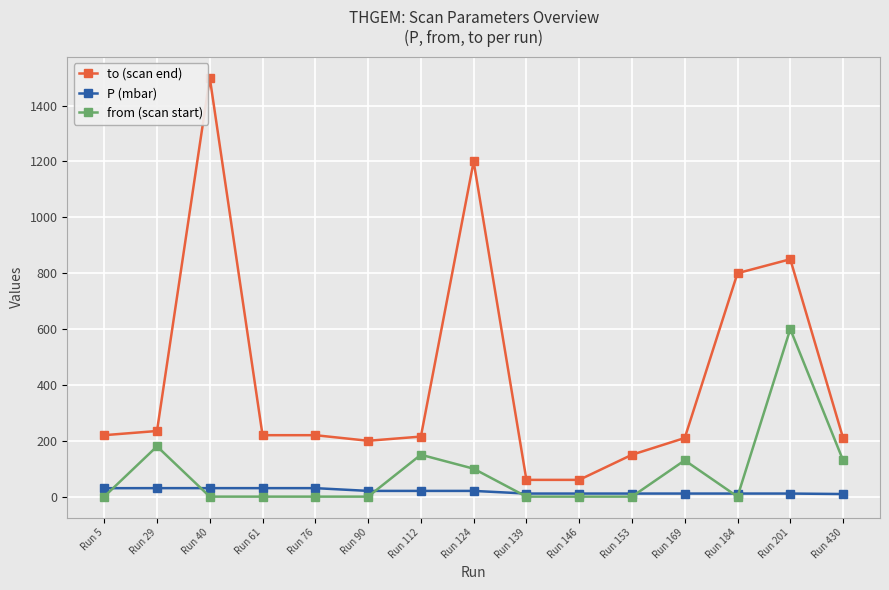

Is it true that P (mbar) equals 20.5 at Run 124?

True